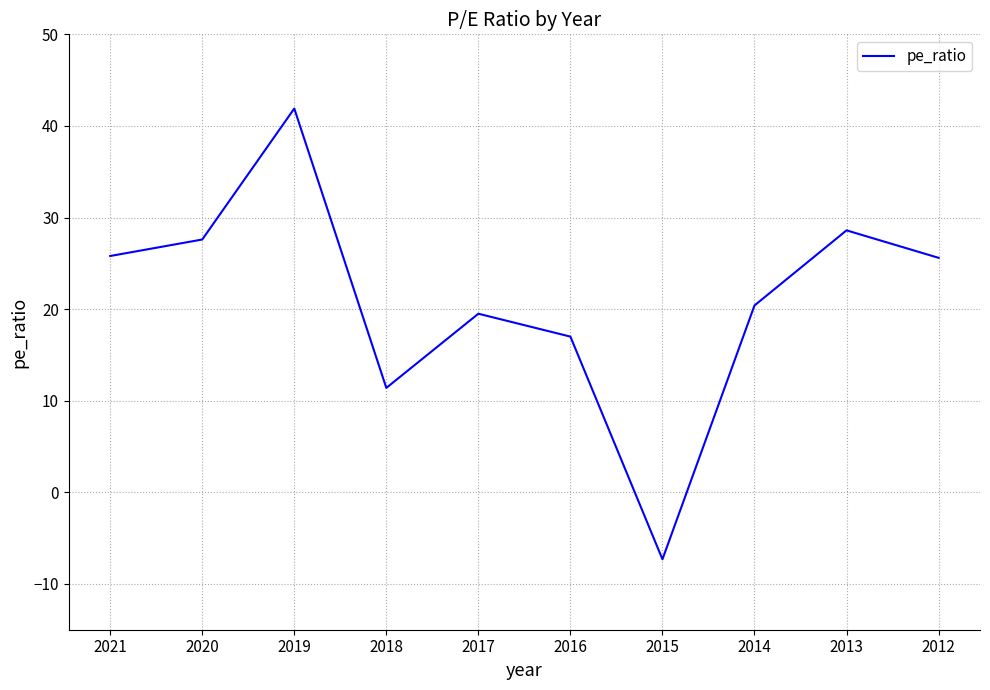

Is it true that the value at 2021 is 37.4?

False